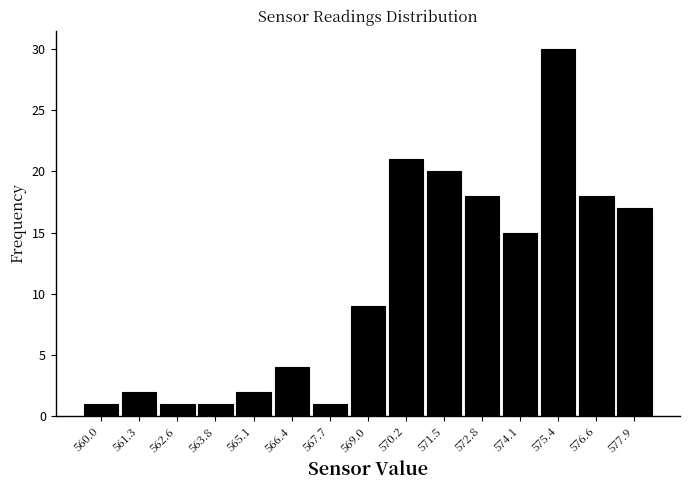

Reading right to left, extract all data points from this chart.

577.9=17	576.6=18	575.4=30	574.1=15	572.8=18	571.5=20	570.2=21	569.0=9	567.7=1	566.4=4	565.1=2	563.8=1	562.6=1	561.3=2	560.0=1